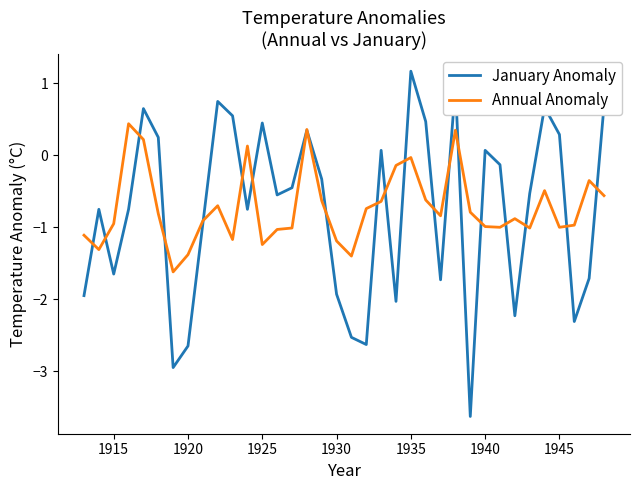

Which series has the largest range (max minus min)?

January Anomaly